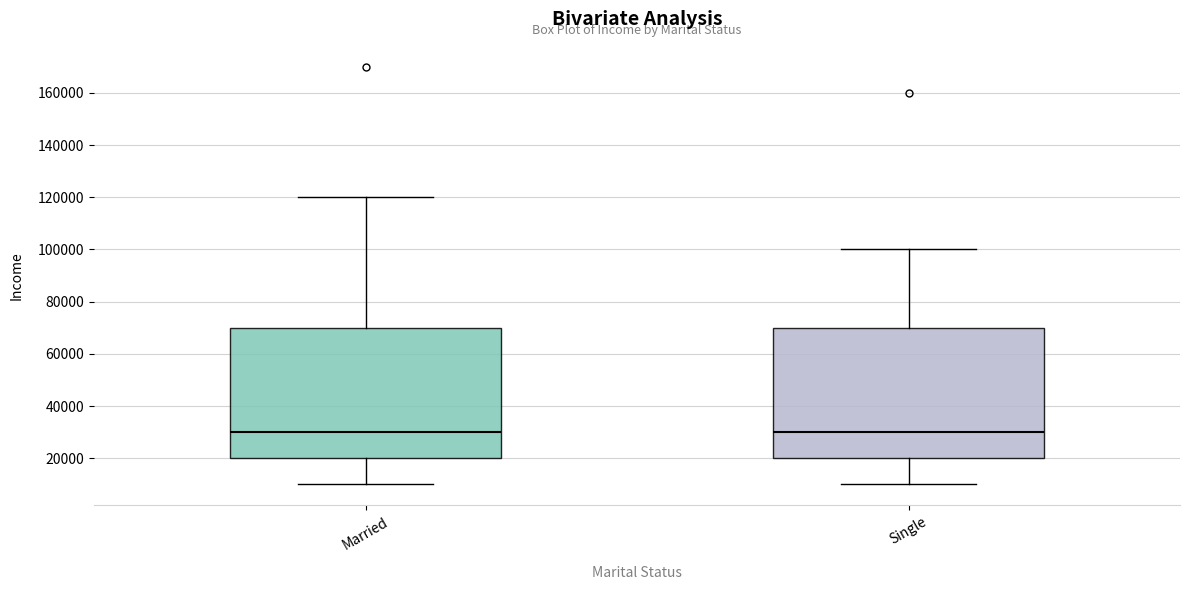

Reading left to right, transcribe this box plot: for each box, give where its median line is, the range the box spans, and where its two whiskers end, as read against the y-axis. The values are not printed on the chart, so give them approximately, as read against the axis.

Married: median 30000, box 20000 to 70000, whiskers 10000 to 120000
Single: median 30000, box 20000 to 70000, whiskers 10000 to 100000